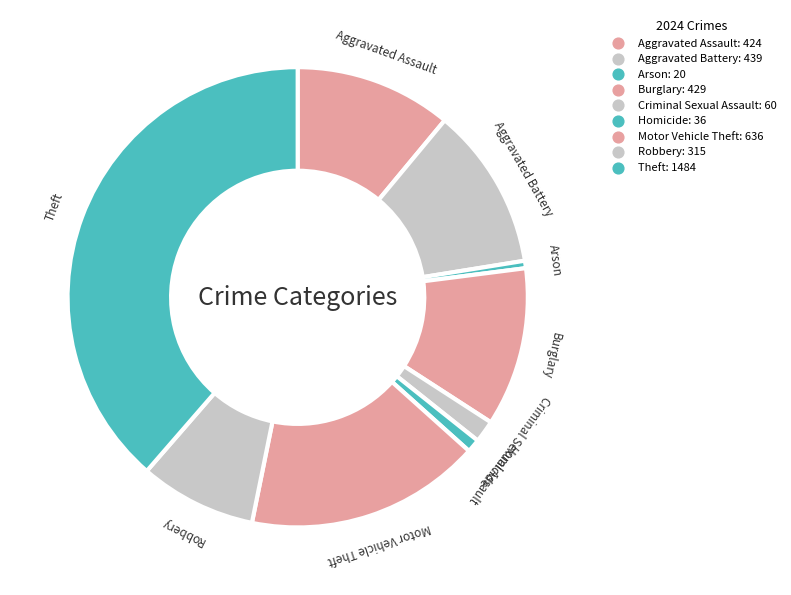

Approximately how many times larger is the value at Robbery compared to Burglary?

0.7